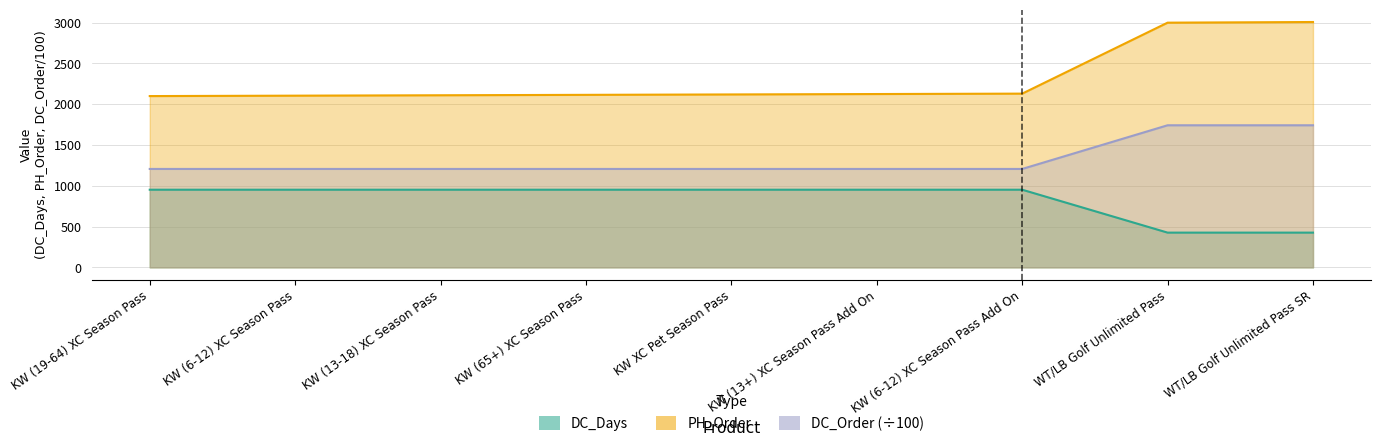

Is the value of PH_Order at WT/LB Golf Unlimited Pass greater than the value of DC_Order at KW XC Pet Season Pass?

Yes